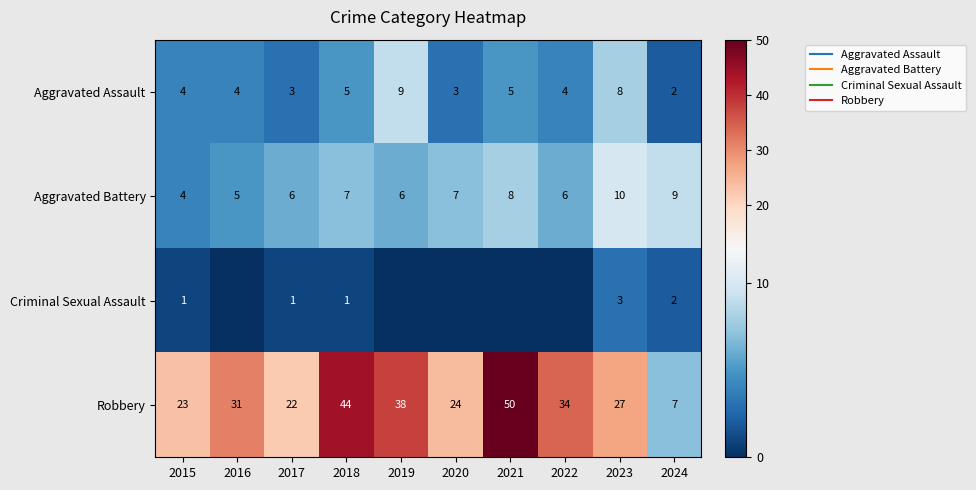

Count the number of data series in this chart.

4